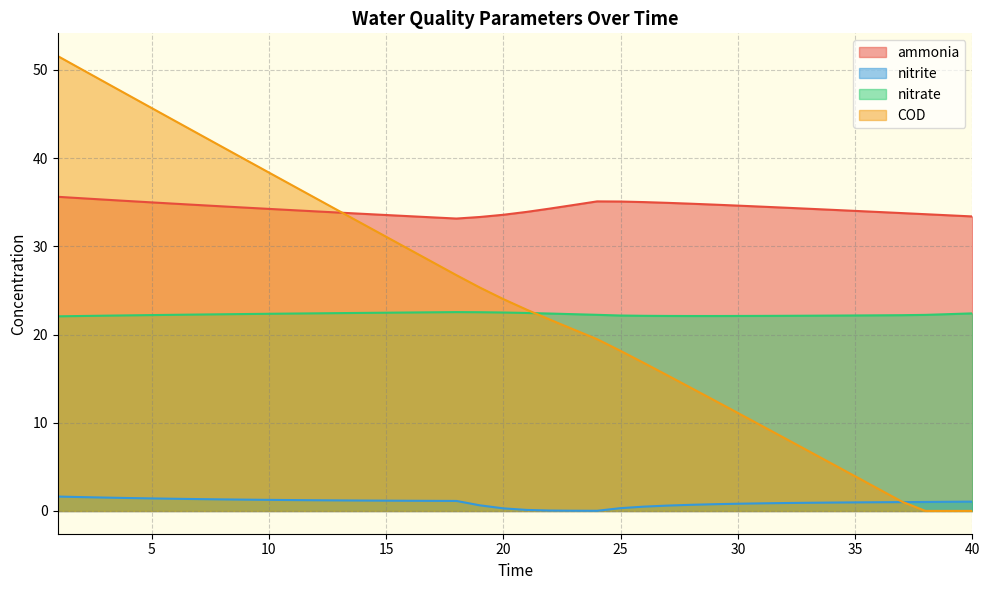

At how many categories does at least one series exceed 47?

4